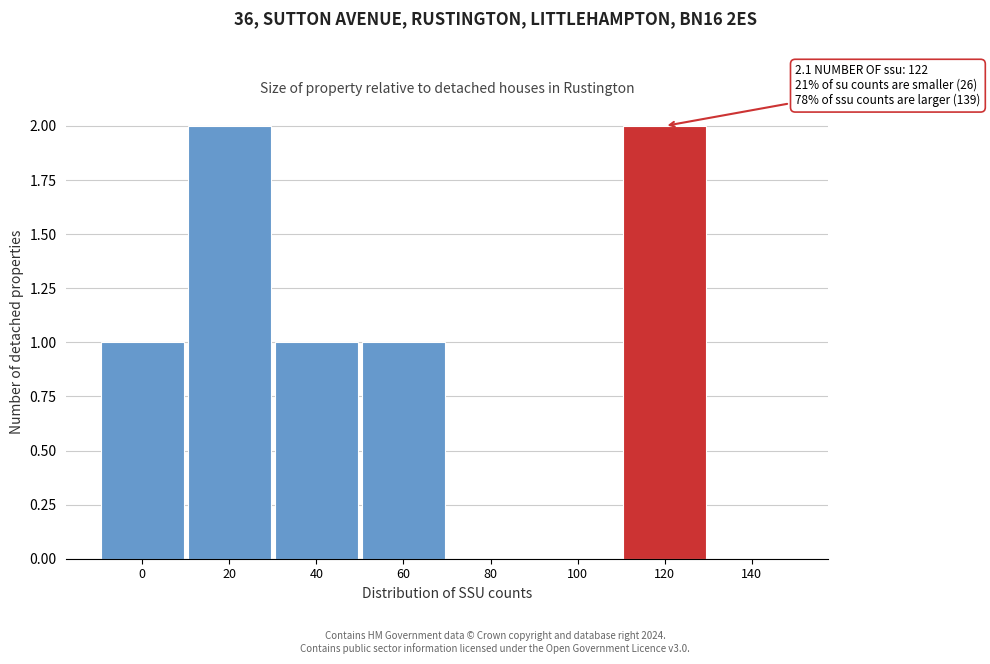

Reading left to right, list all the values displayed in this chart.

0=1	20=2	40=1	60=1	80=0	100=0	120=2	140=0